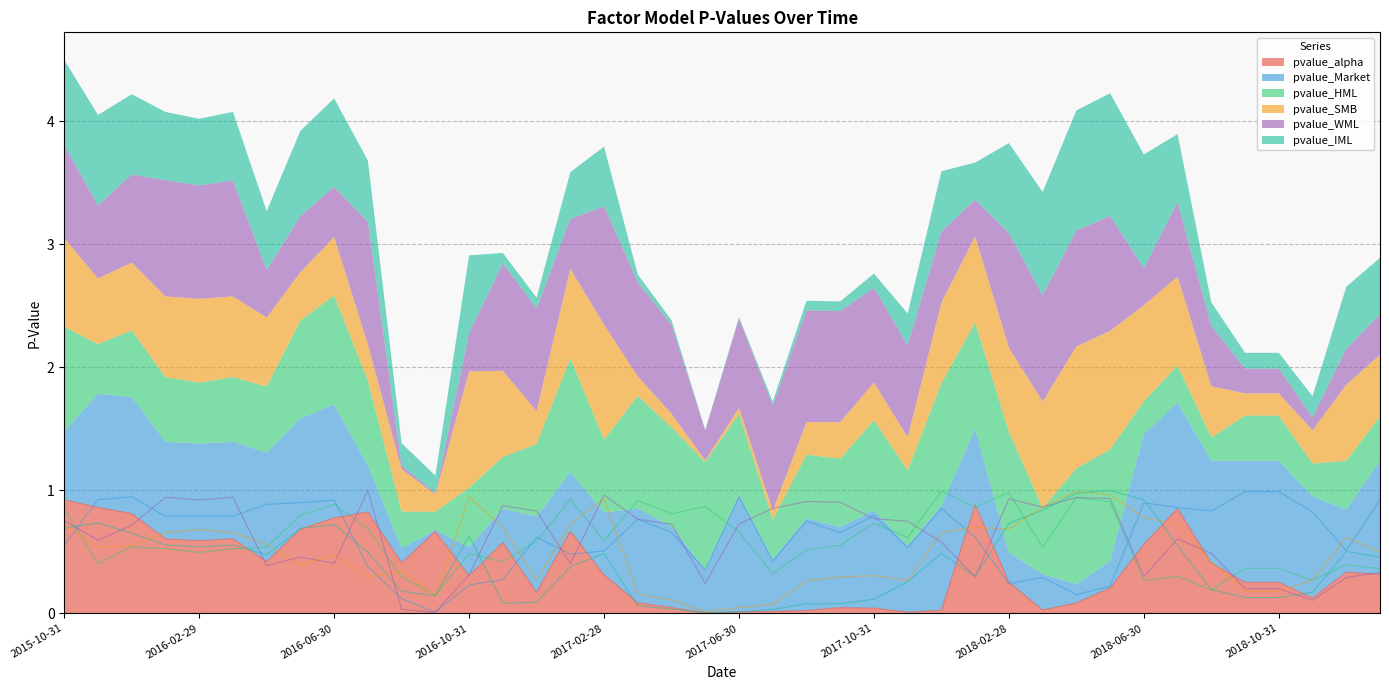

The value of pvalue_SMB at 2015-10-31 is 1.2. True or false?

False